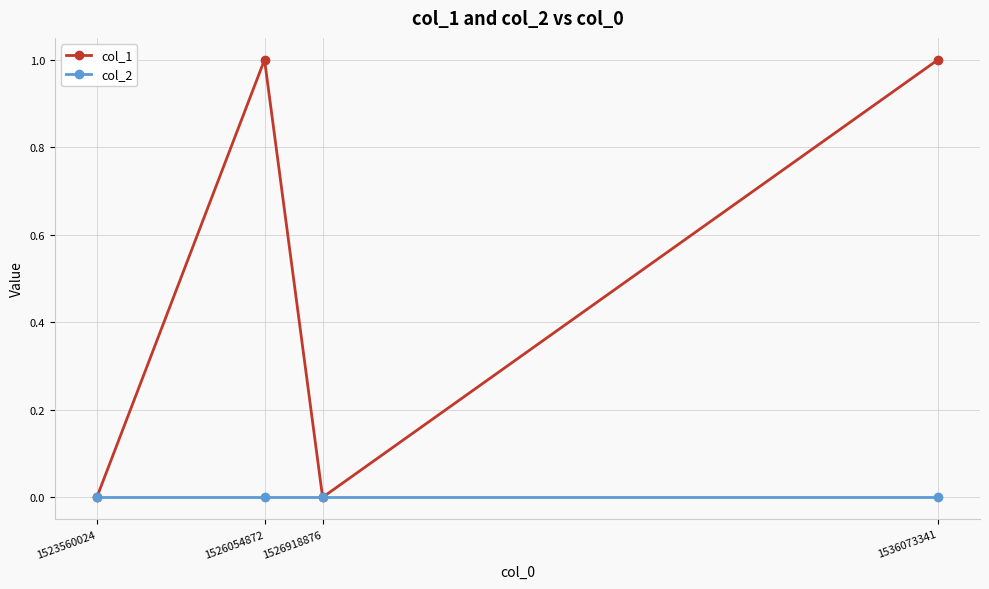

Is it true that col_1 equals 1 at 1526918876?

False